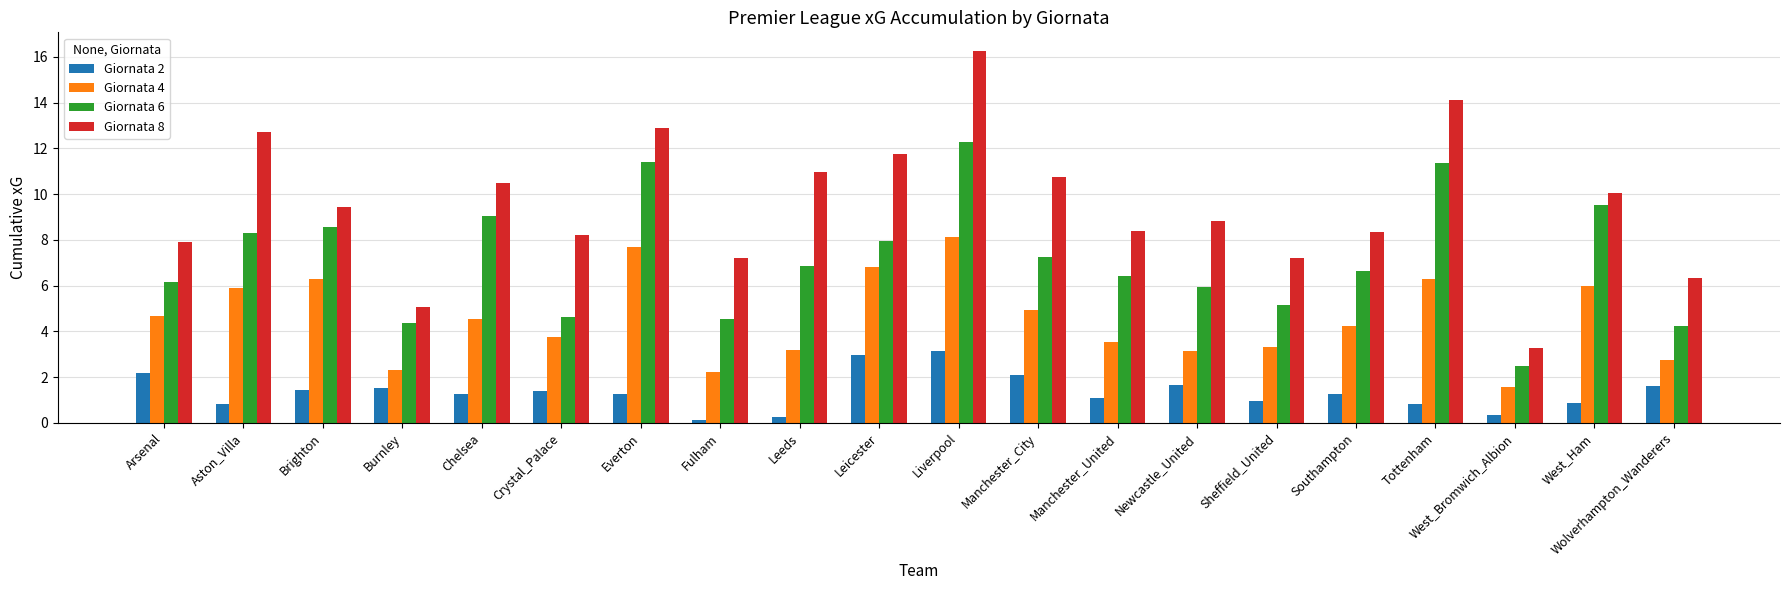

What is the spread (max minus min) of values at Tottenham?

13.3